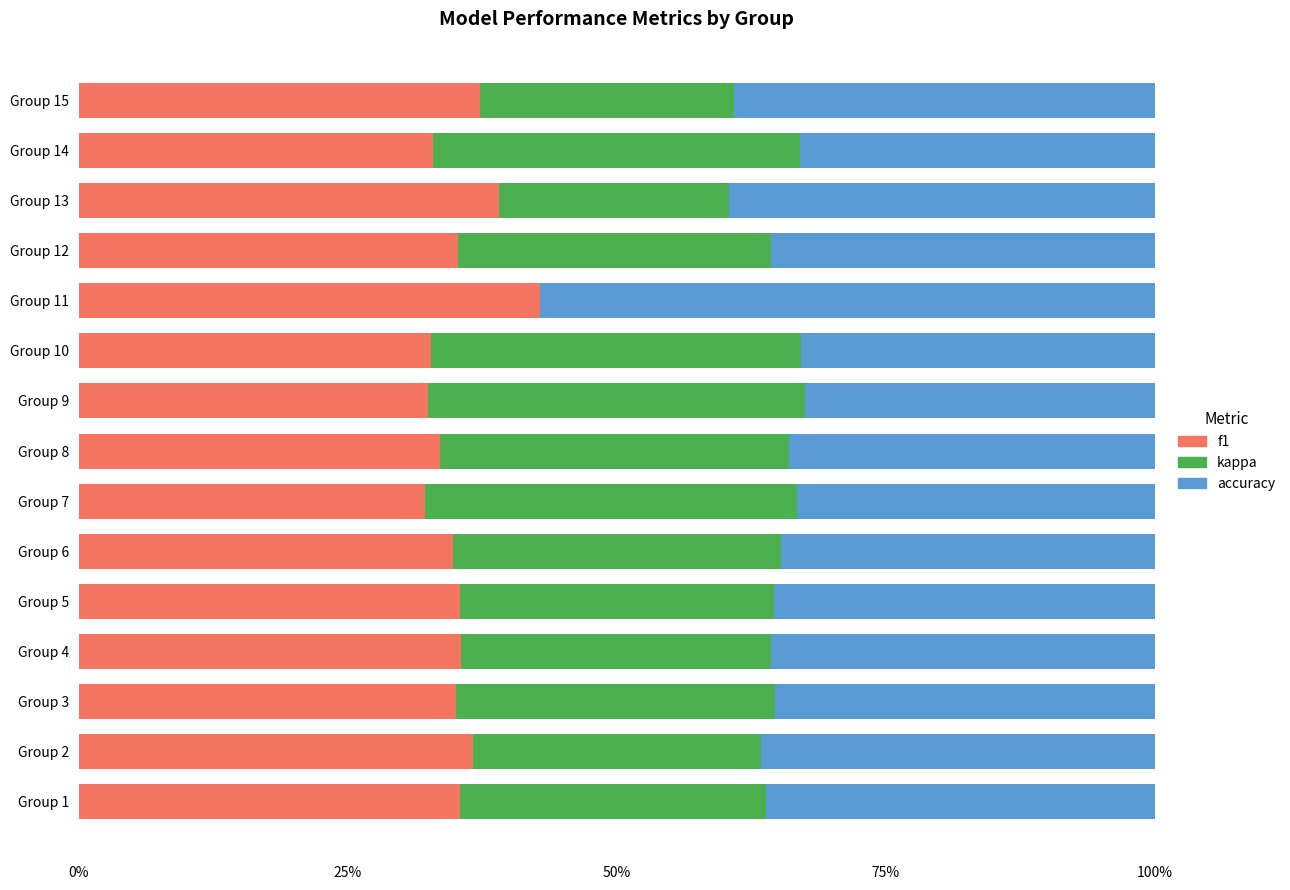

What position from the right is 5?

10